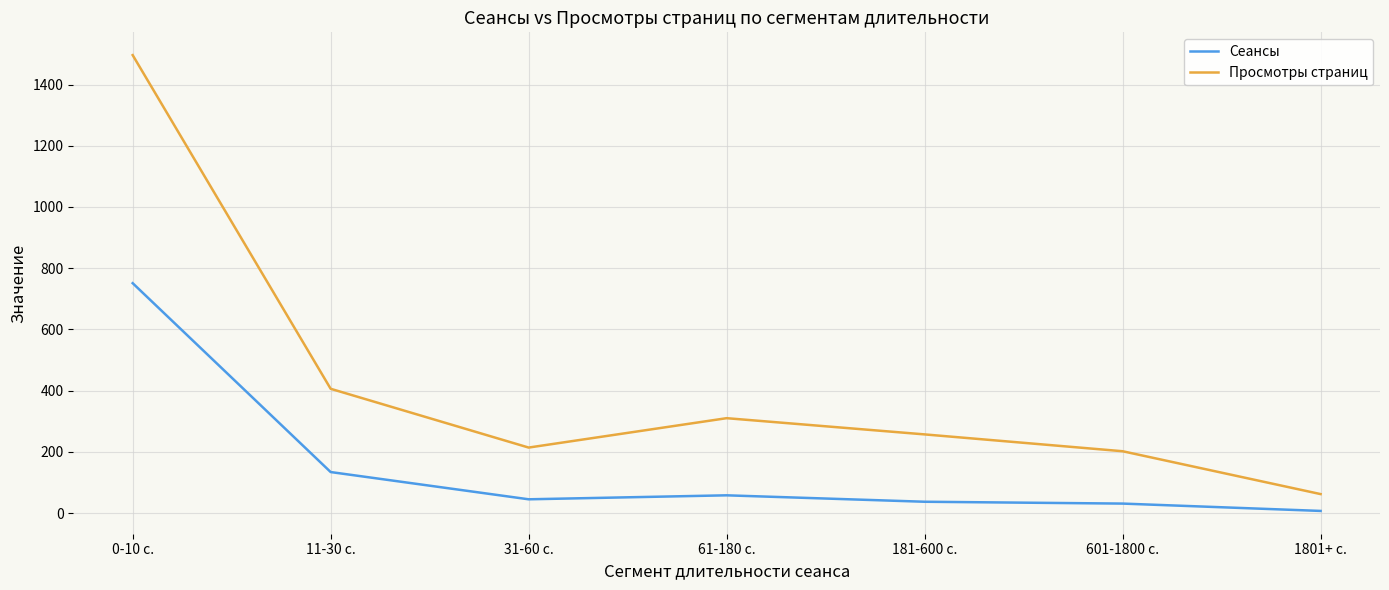

True or false: Просмотры страниц has a value of 1496 at 0-10 с..

True